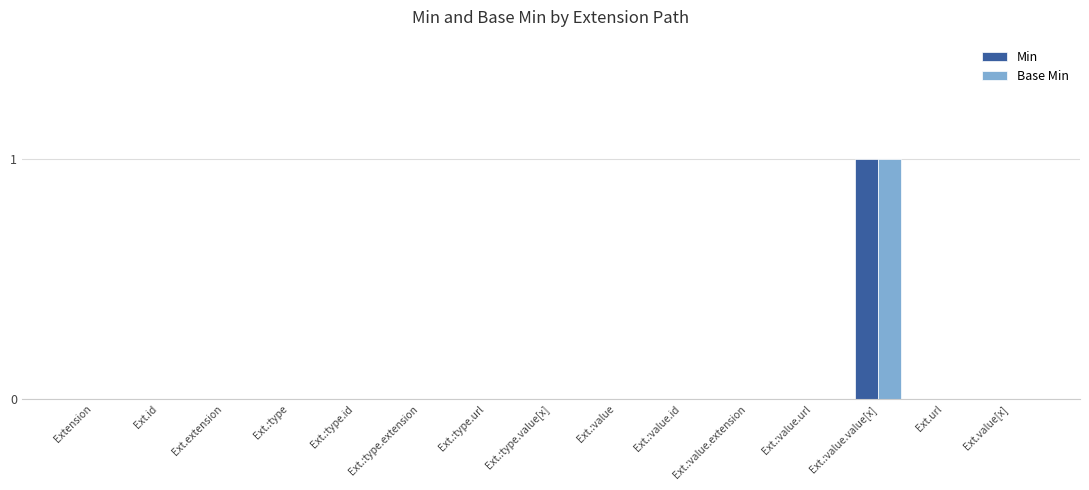

Reading left to right, transcribe all the data shown in this chart.

Min: Extension=0	Ext.id=0	Ext.extension=0	Ext.:type=0	Ext.:type.id=0	Ext.:type.extension=0	Ext.:type.url=0	Ext.:type.value[x]=0	Ext.:value=0	Ext.:value.id=0	Ext.:value.extension=0	Ext.:value.url=0	Ext.:value.value[x]=1	Ext.url=0	Ext.value[x]=0
Base Min: Extension=0	Ext.id=0	Ext.extension=0	Ext.:type=0	Ext.:type.id=0	Ext.:type.extension=0	Ext.:type.url=0	Ext.:type.value[x]=0	Ext.:value=0	Ext.:value.id=0	Ext.:value.extension=0	Ext.:value.url=0	Ext.:value.value[x]=1	Ext.url=0	Ext.value[x]=0